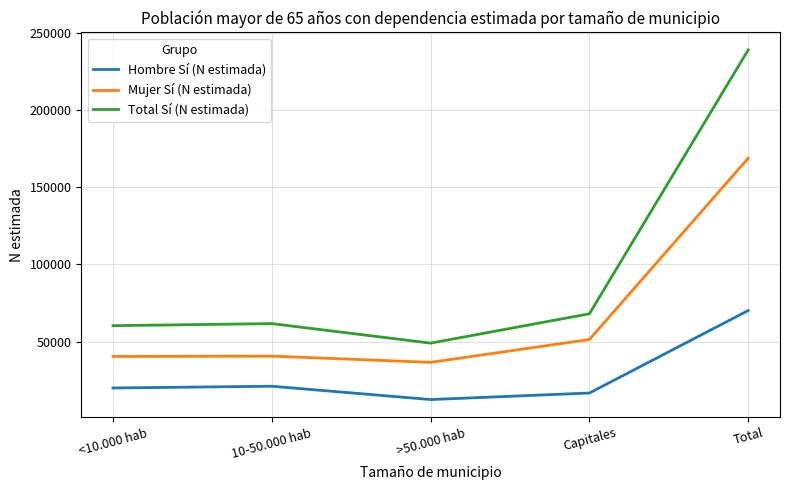

What is the greatest value displayed?

238847